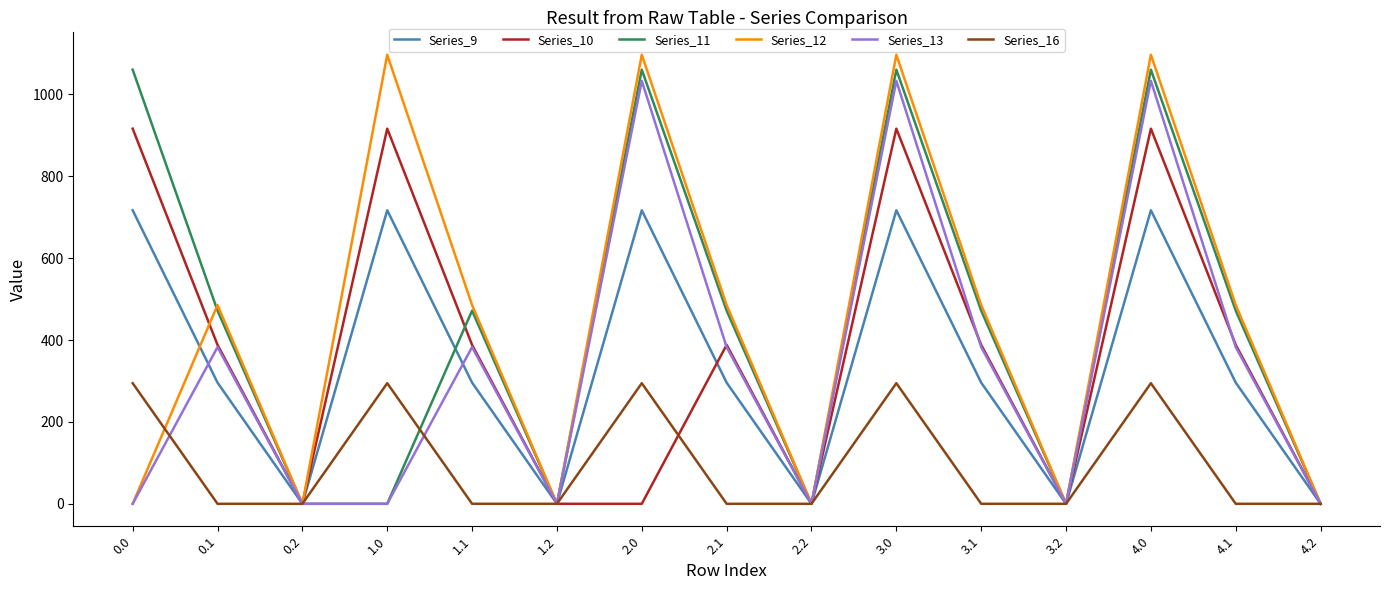

At which category does Series_13 reach its first local peak?

0.1